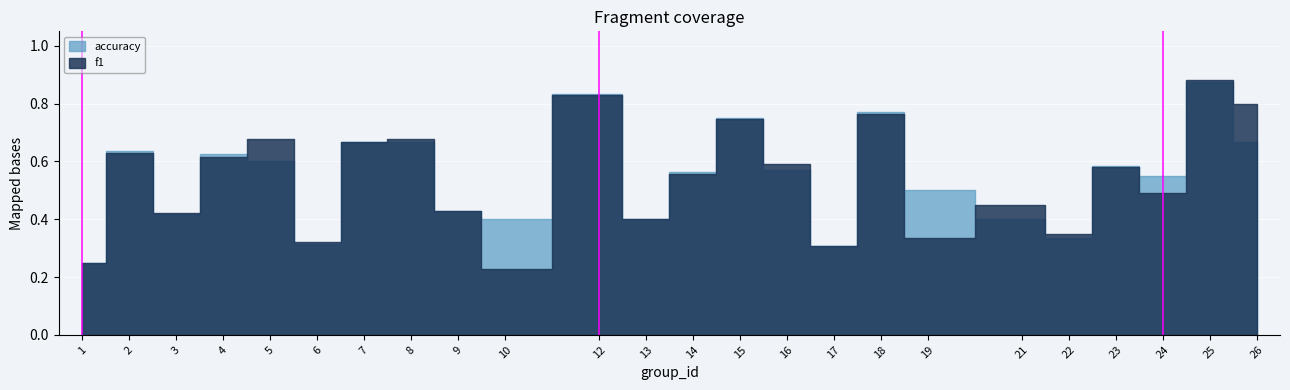

True or false: accuracy and f1 intersect in this chart.

True